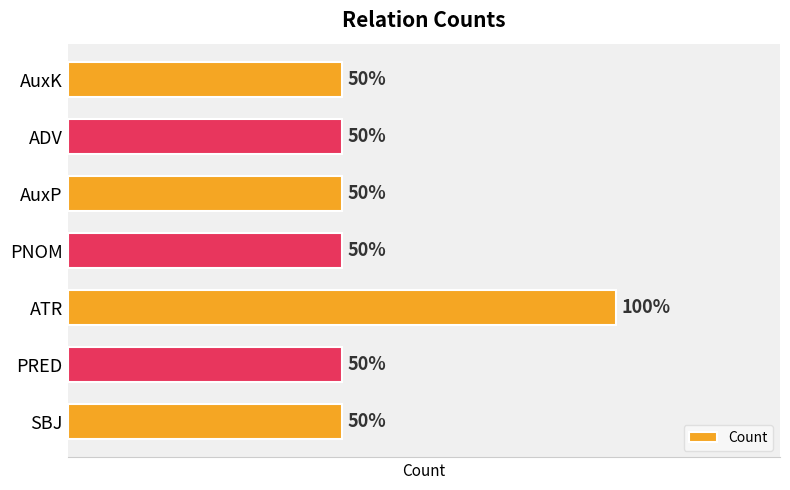

Does the chart contain any negative values?

No